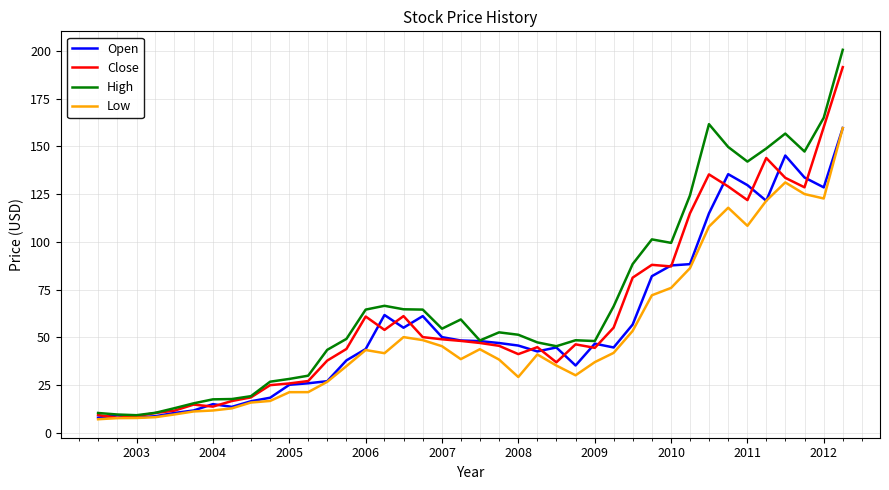

Which series has the largest range (max minus min)?

High